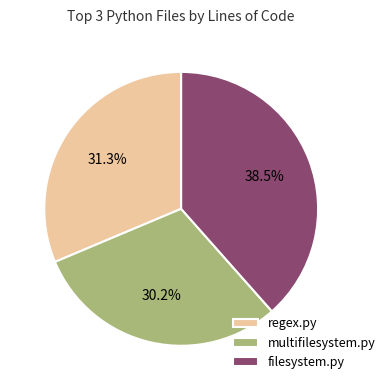

Which category has the smallest portion of the pie?

multifilesystem.py